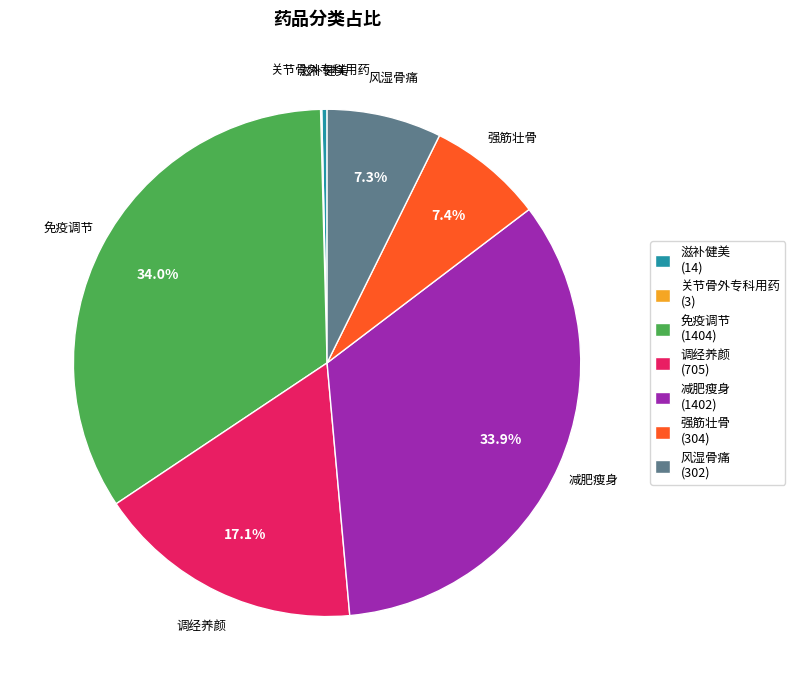

What percentage is the 减肥瘦身 slice, to the nearest percent?

34%